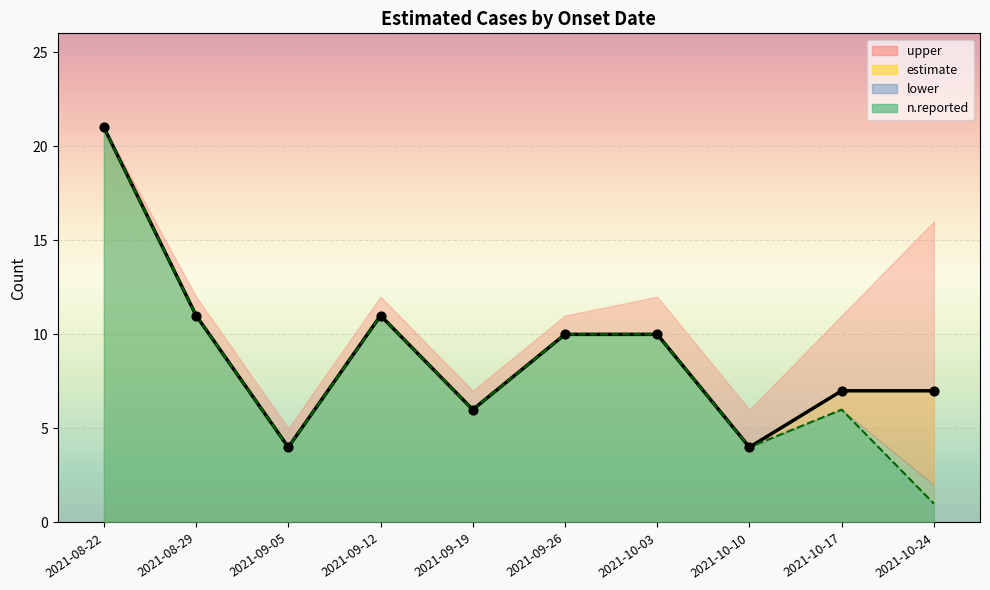

Between 2021-10-03 and 2021-10-10, which is larger?

2021-10-03